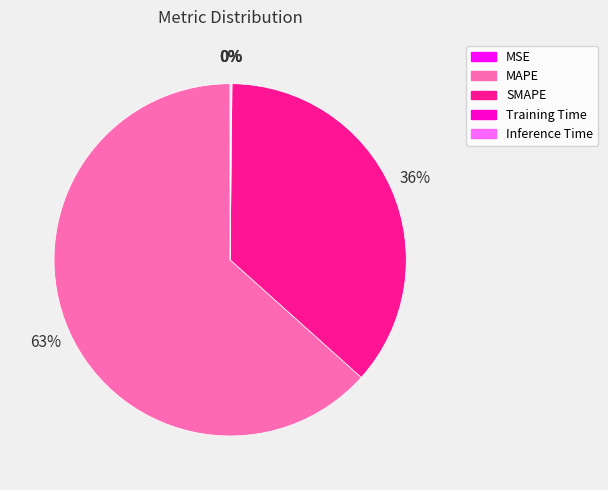

Which slice is the largest?

MAPE